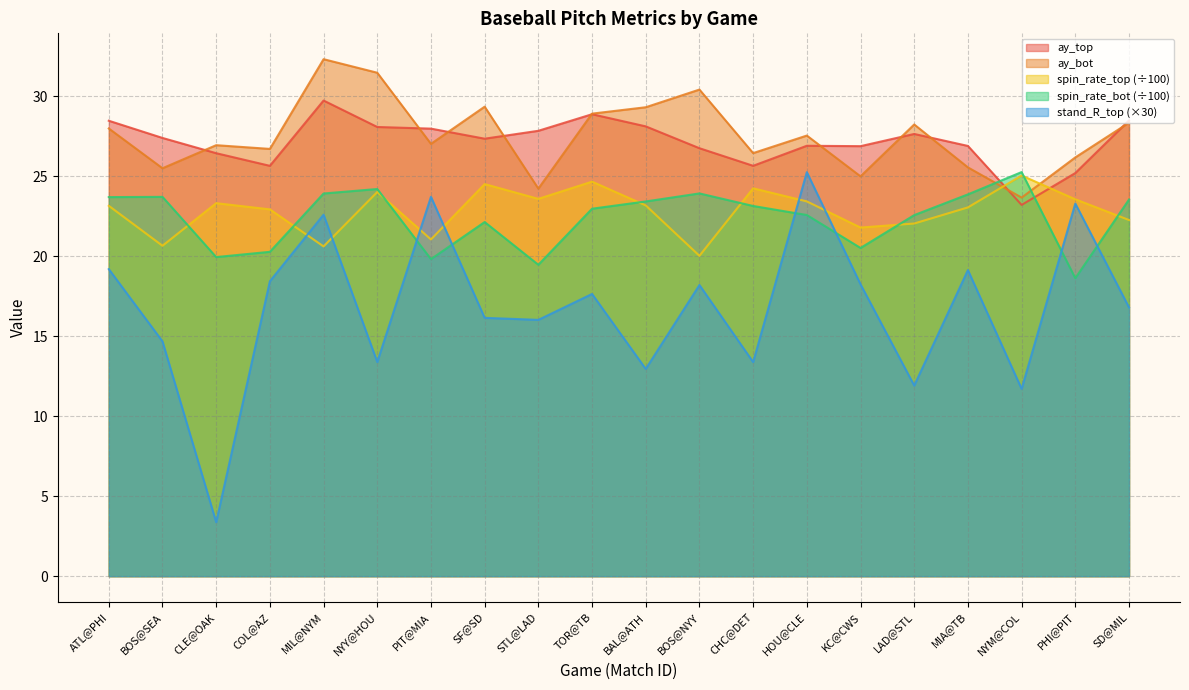

How many lines are shown in the chart?

5